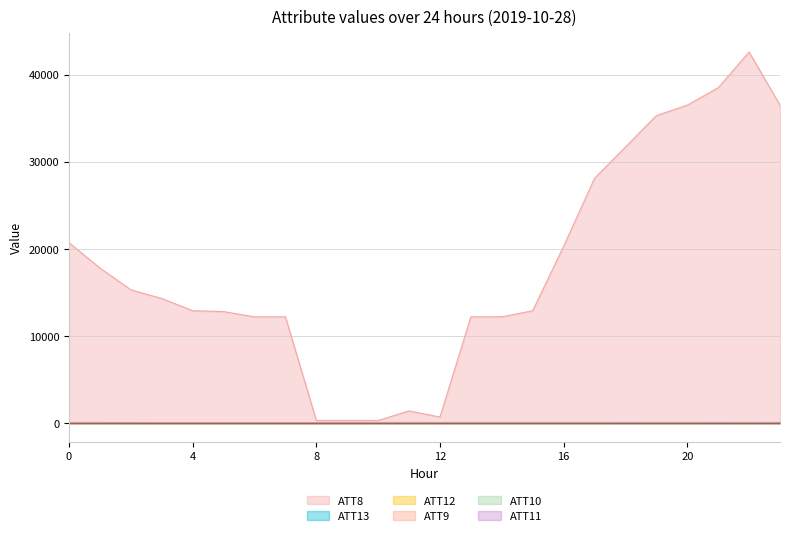

Rank the series at 0 from lowest to highest value.

ATT12, ATT13, ATT8